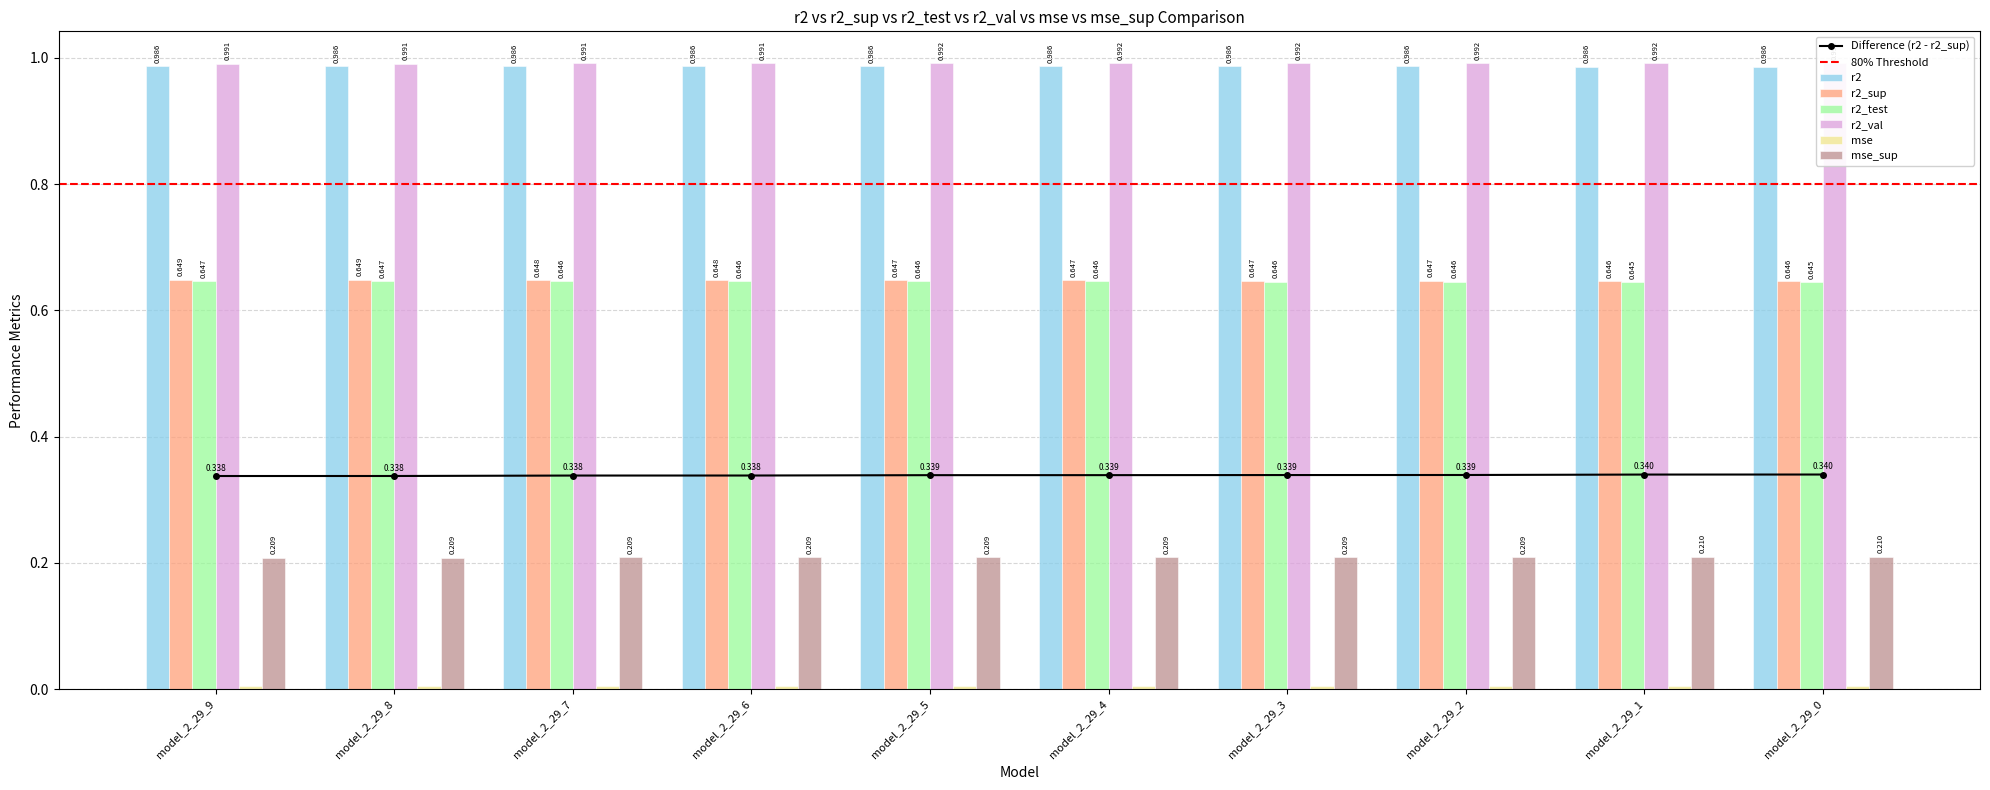

Which category has the lowest value in the mse series?

model_2_29_3